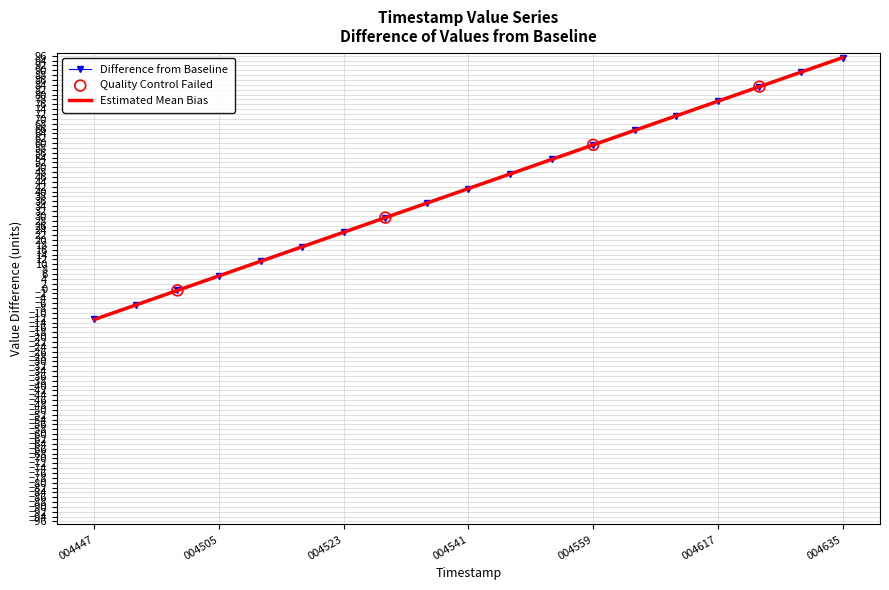

Which series has the largest range (max minus min)?

Difference from Baseline